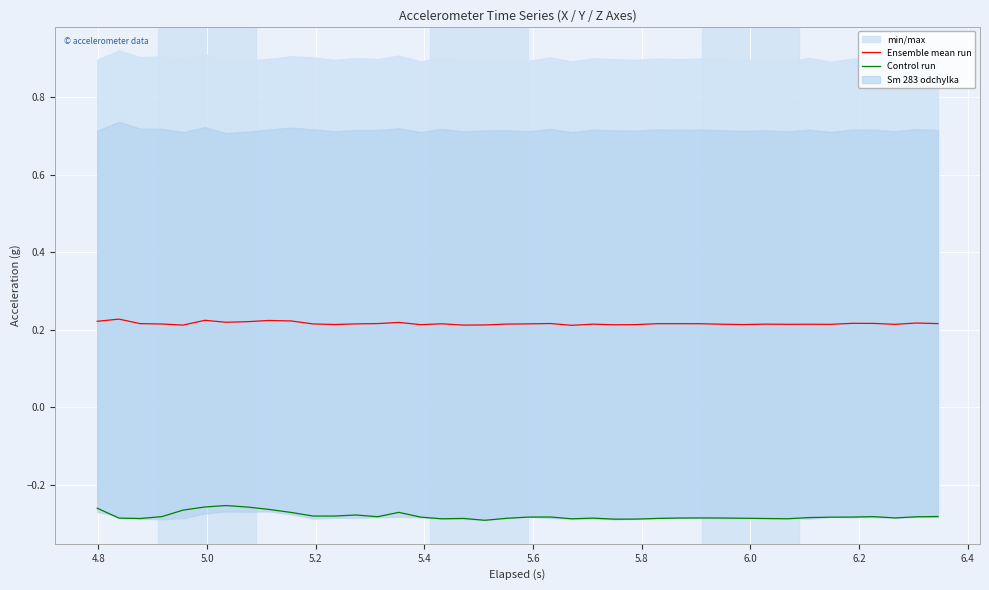

What is the lowest value of the Ensemble mean run series?

0.2